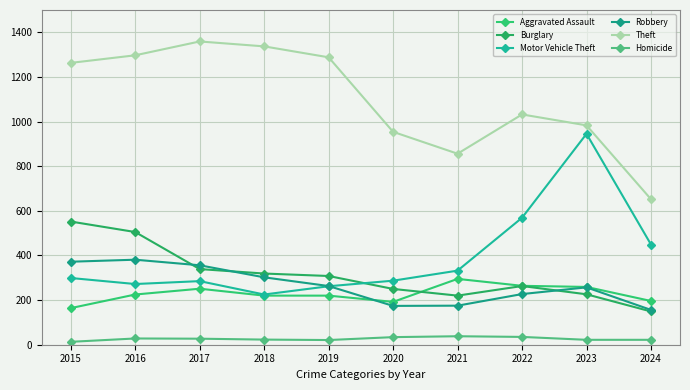

How many lines are shown in the chart?

6